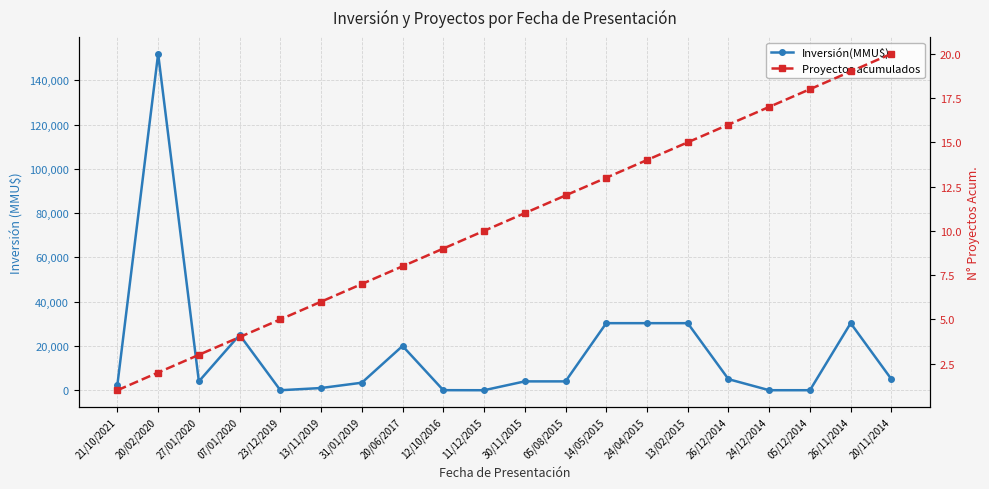

What is the total value across all series at 12/10/2016?

39